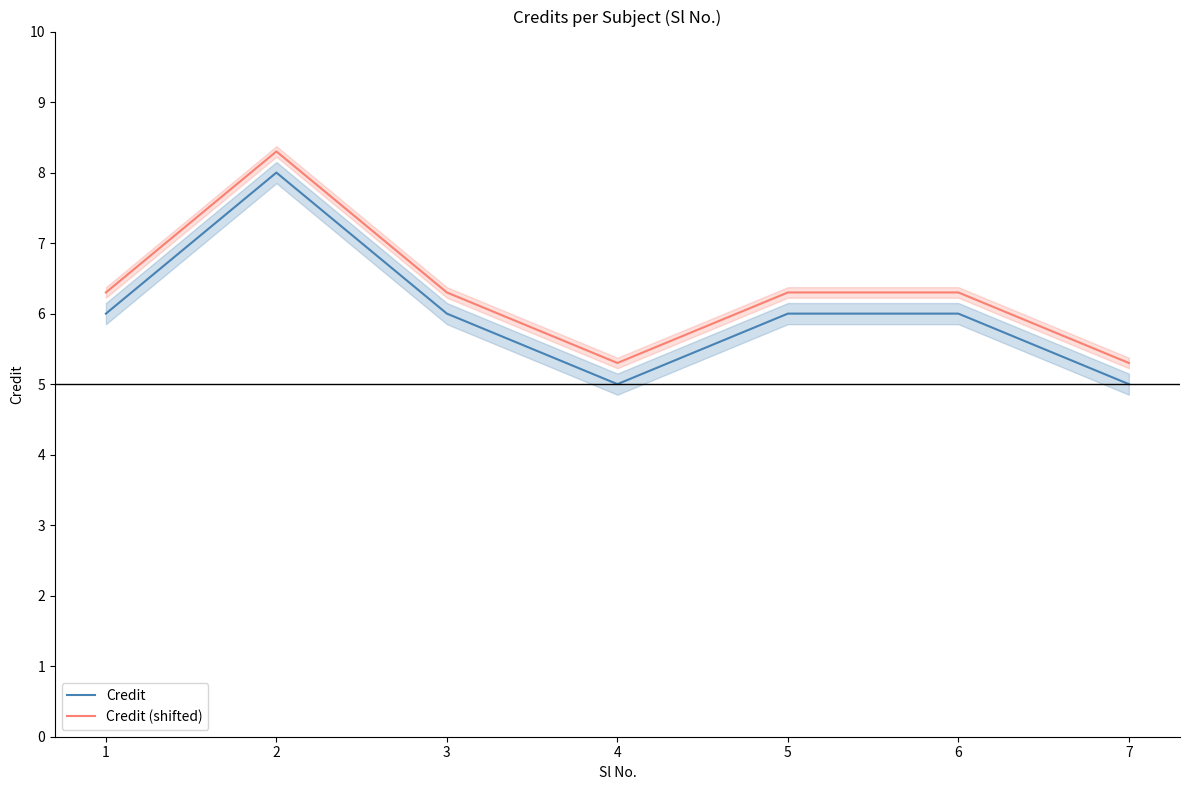

How many categories are shown in the chart?

7